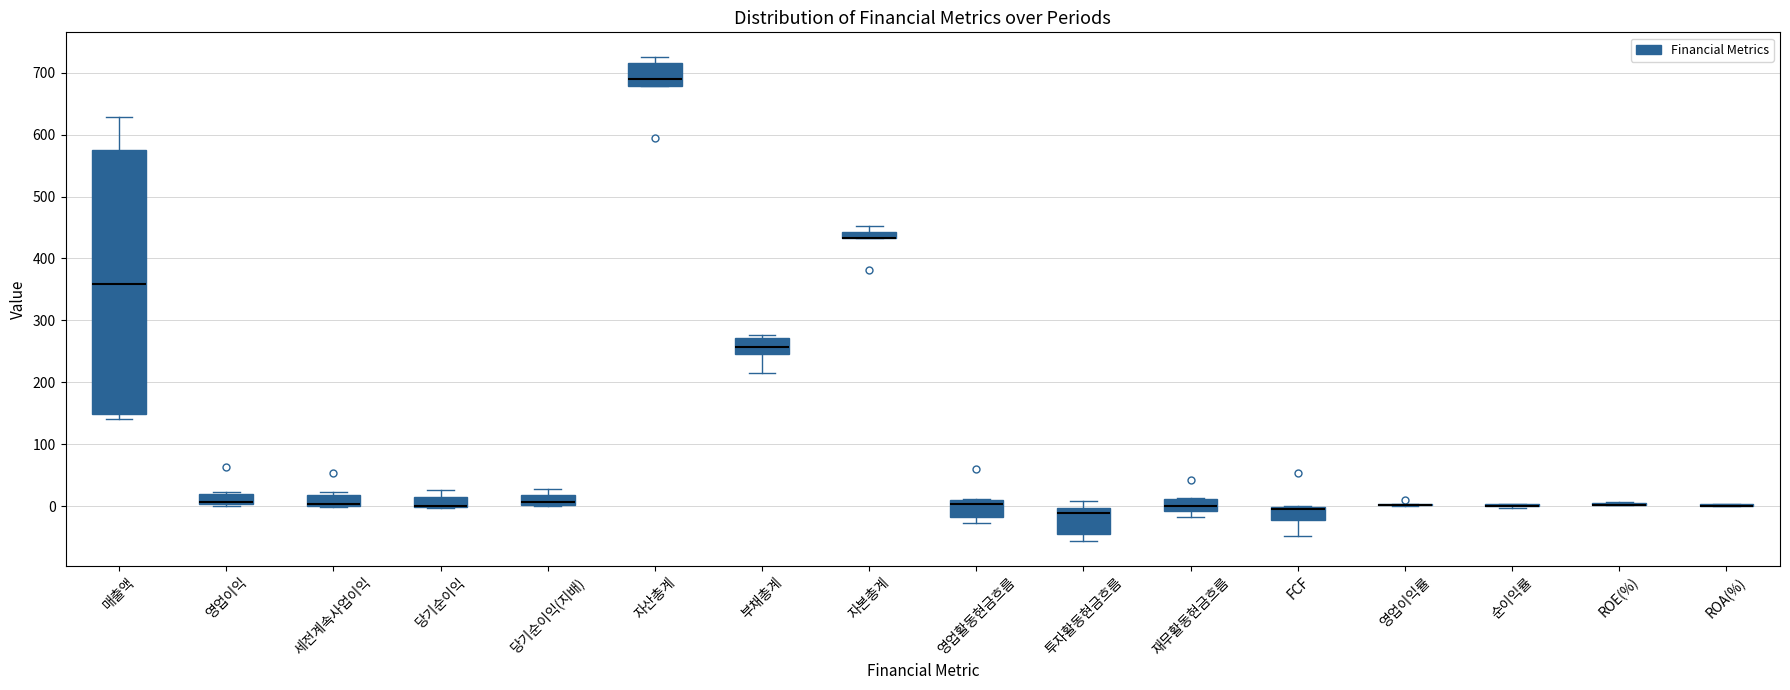

Which box is the tallest, from its lower edge to its upper edge?

매출액